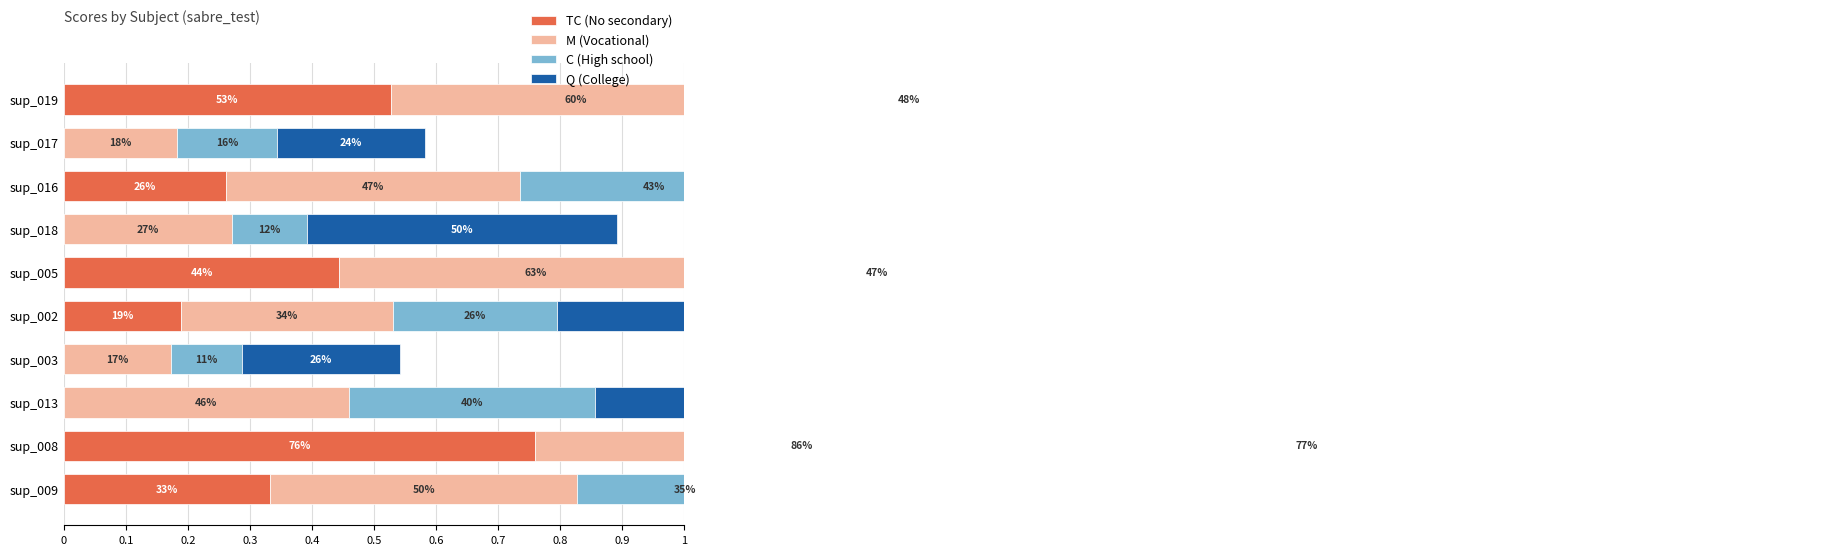

Reading left to right, list all the values displayed in this chart.

TC: 0.5	0.0	0.3	0.0	0.4	0.2	0.0	0.0	0.8	0.3
M: 0.6	0.2	0.5	0.3	0.6	0.3	0.2	0.5	0.9	0.5
C: 0.5	0.2	0.4	0.1	0.5	0.3	0.1	0.4	0.8	0.3
Q: 0.7	0.2	0.5	0.5	0.7	0.5	0.3	0.6	0.8	0.5